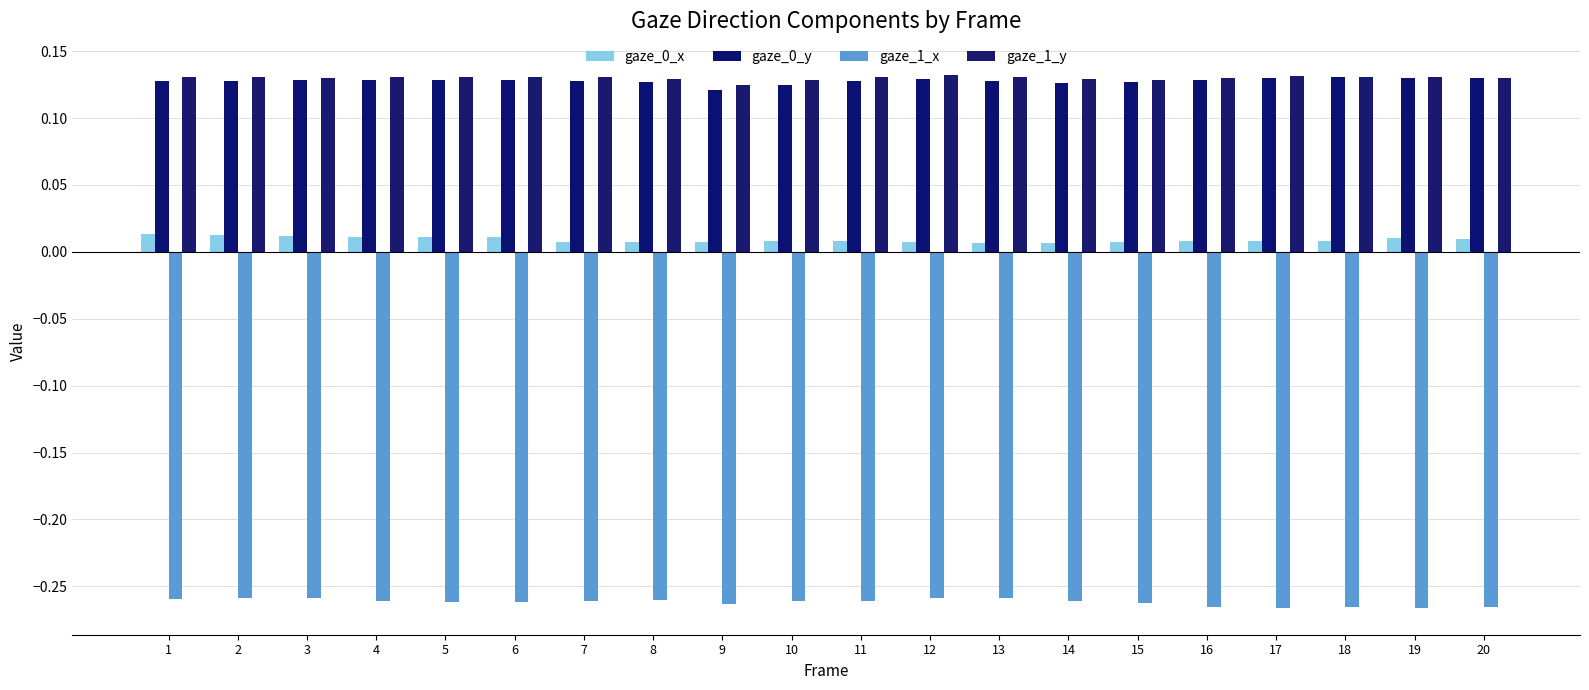

How many bars are there in total?

80